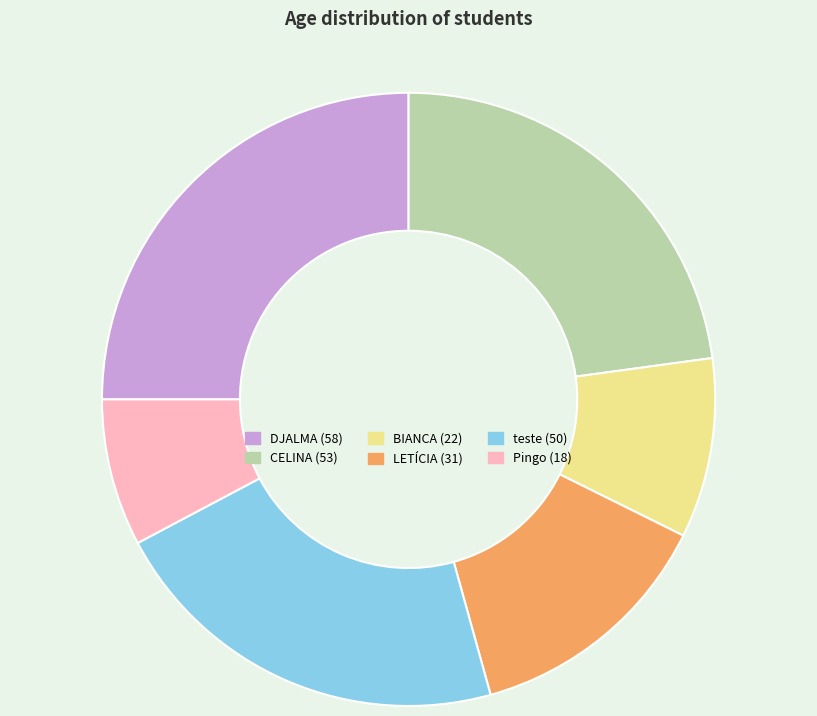

How many slices are in this pie chart?

6